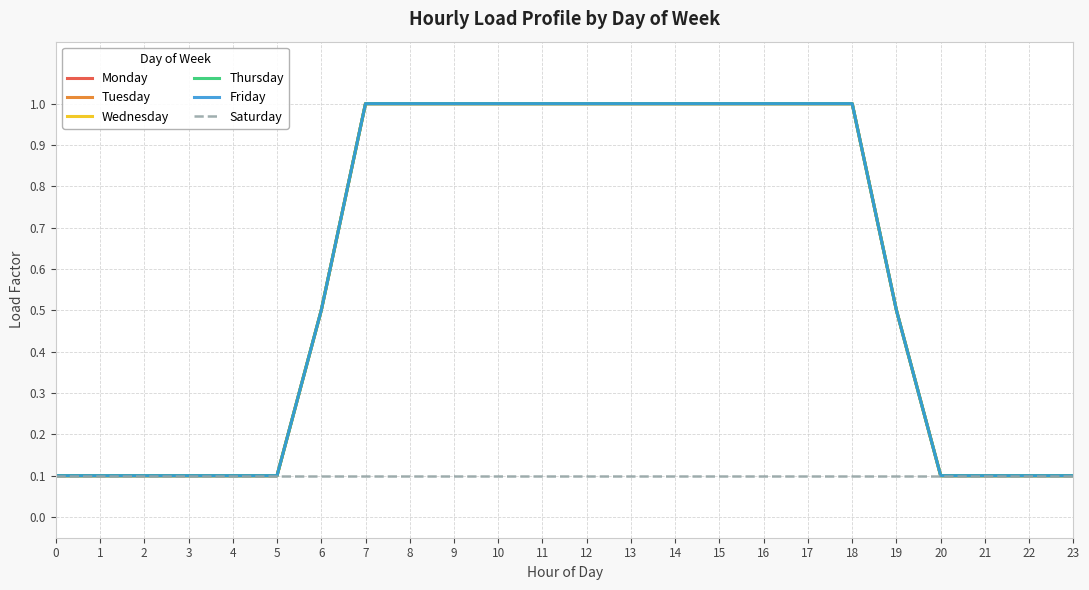

Reading left to right, list all the values displayed in this chart.

Monday: 0=0.1	1=0.1	2=0.1	3=0.1	4=0.1	5=0.1	6=0.5	7=1.0	8=1.0	9=1.0	10=1.0	11=1.0	12=1.0	13=1.0	14=1.0	15=1.0	16=1.0	17=1.0	18=1.0	19=0.5	20=0.1	21=0.1	22=0.1	23=0.1
Tuesday: 0=0.1	1=0.1	2=0.1	3=0.1	4=0.1	5=0.1	6=0.5	7=1.0	8=1.0	9=1.0	10=1.0	11=1.0	12=1.0	13=1.0	14=1.0	15=1.0	16=1.0	17=1.0	18=1.0	19=0.5	20=0.1	21=0.1	22=0.1	23=0.1
Wednesday: 0=0.1	1=0.1	2=0.1	3=0.1	4=0.1	5=0.1	6=0.5	7=1.0	8=1.0	9=1.0	10=1.0	11=1.0	12=1.0	13=1.0	14=1.0	15=1.0	16=1.0	17=1.0	18=1.0	19=0.5	20=0.1	21=0.1	22=0.1	23=0.1
Thursday: 0=0.1	1=0.1	2=0.1	3=0.1	4=0.1	5=0.1	6=0.5	7=1.0	8=1.0	9=1.0	10=1.0	11=1.0	12=1.0	13=1.0	14=1.0	15=1.0	16=1.0	17=1.0	18=1.0	19=0.5	20=0.1	21=0.1	22=0.1	23=0.1
Friday: 0=0.1	1=0.1	2=0.1	3=0.1	4=0.1	5=0.1	6=0.5	7=1.0	8=1.0	9=1.0	10=1.0	11=1.0	12=1.0	13=1.0	14=1.0	15=1.0	16=1.0	17=1.0	18=1.0	19=0.5	20=0.1	21=0.1	22=0.1	23=0.1
Saturday: 0=0.1	1=0.1	2=0.1	3=0.1	4=0.1	5=0.1	6=0.1	7=0.1	8=0.1	9=0.1	10=0.1	11=0.1	12=0.1	13=0.1	14=0.1	15=0.1	16=0.1	17=0.1	18=0.1	19=0.1	20=0.1	21=0.1	22=0.1	23=0.1